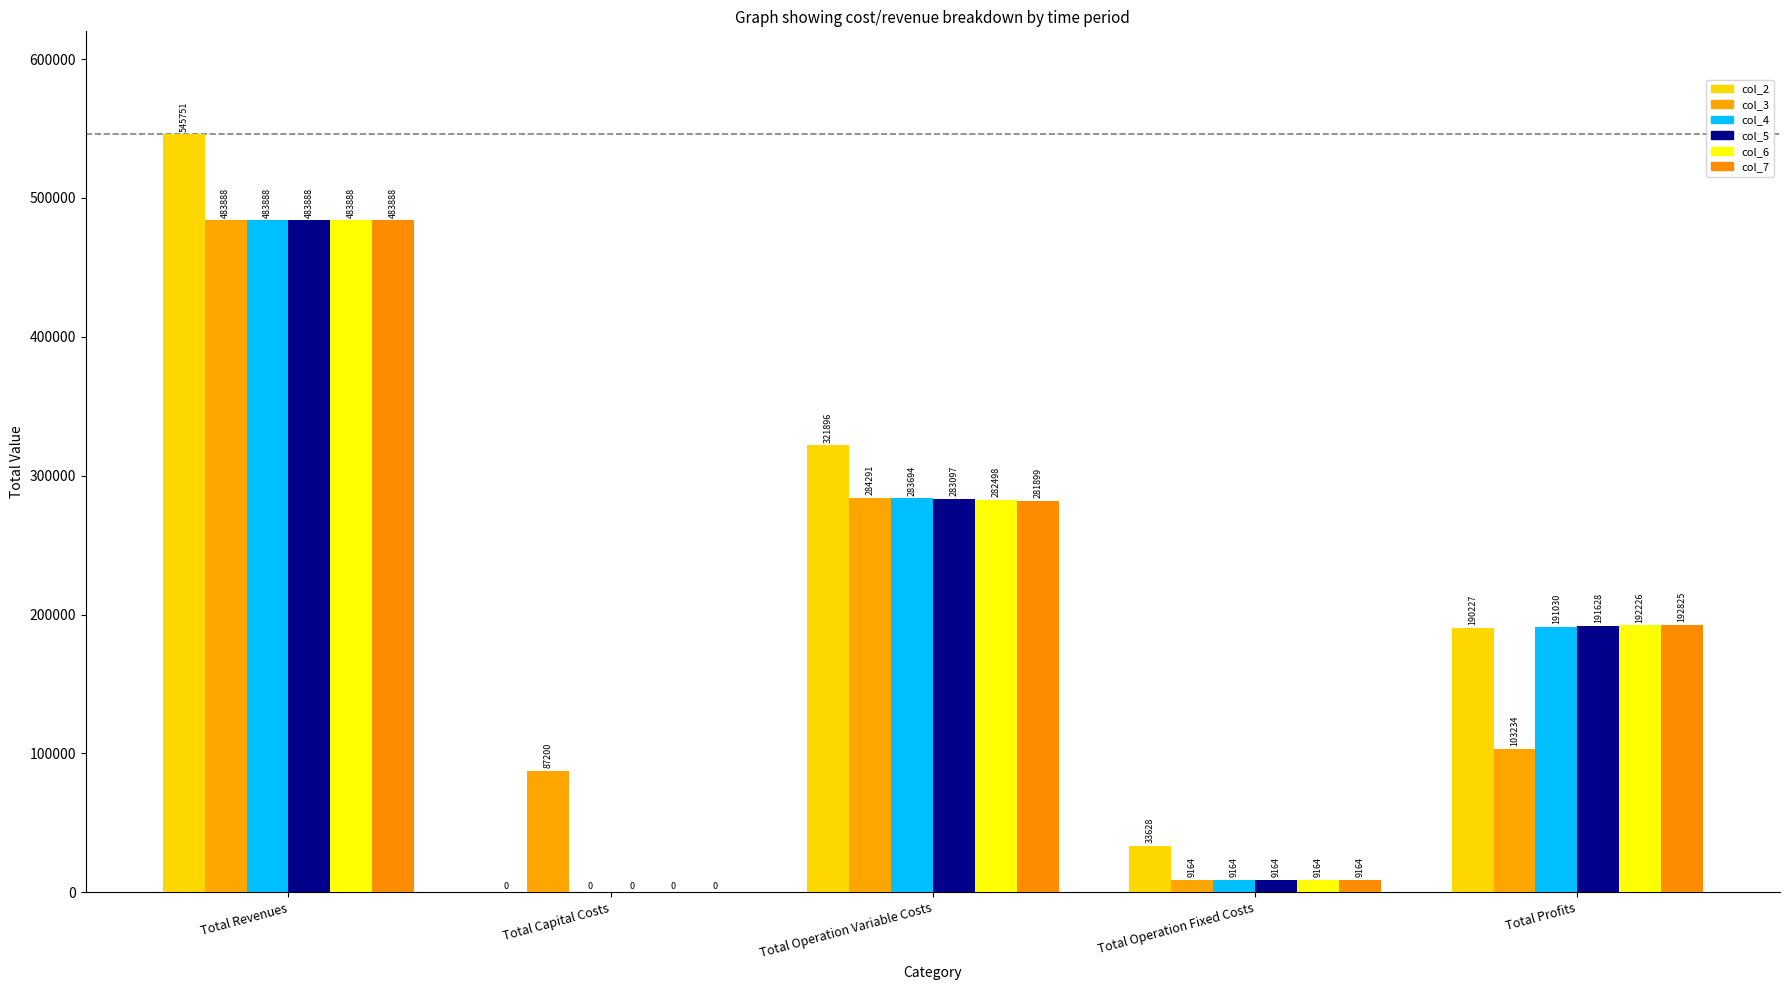

Read the col_2 value at Total Profits.

190227.3